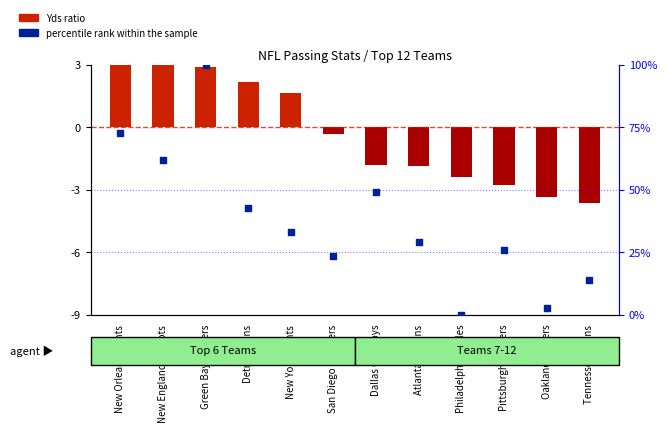

What is the change in value from New Orleans Saints to Pittsburgh Steelers?

-47.0